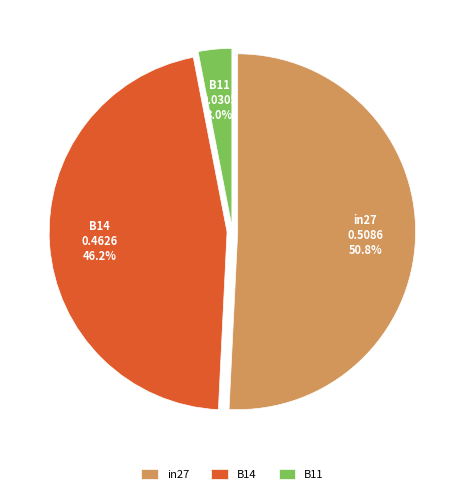

What is the majority slice?

in27